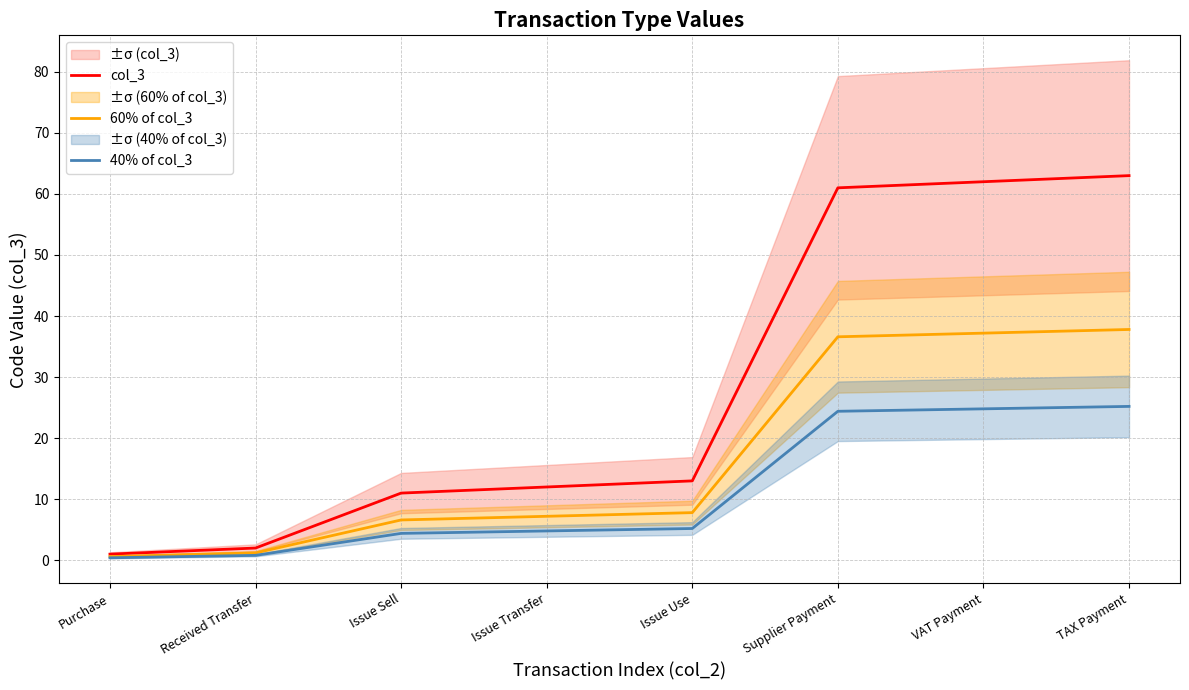

Between Received Transfer and Supplier Payment, which is larger?

Supplier Payment